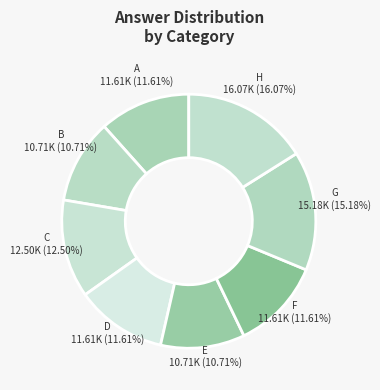

To the nearest percent, what portion does H represent?

16%